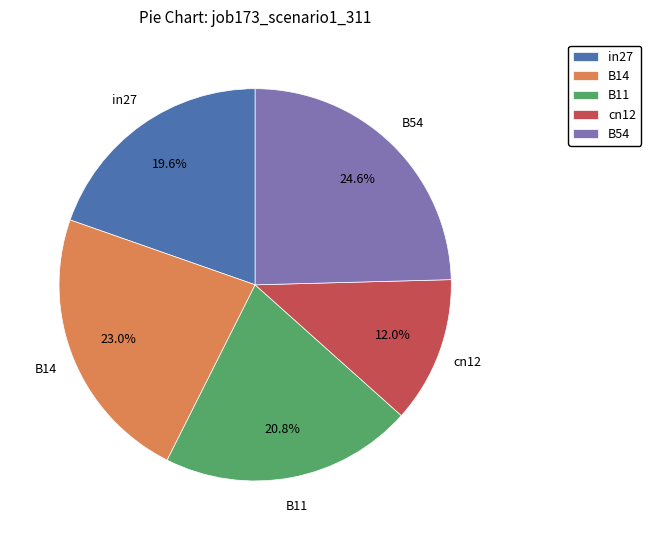

Does any single category account for the majority?

No